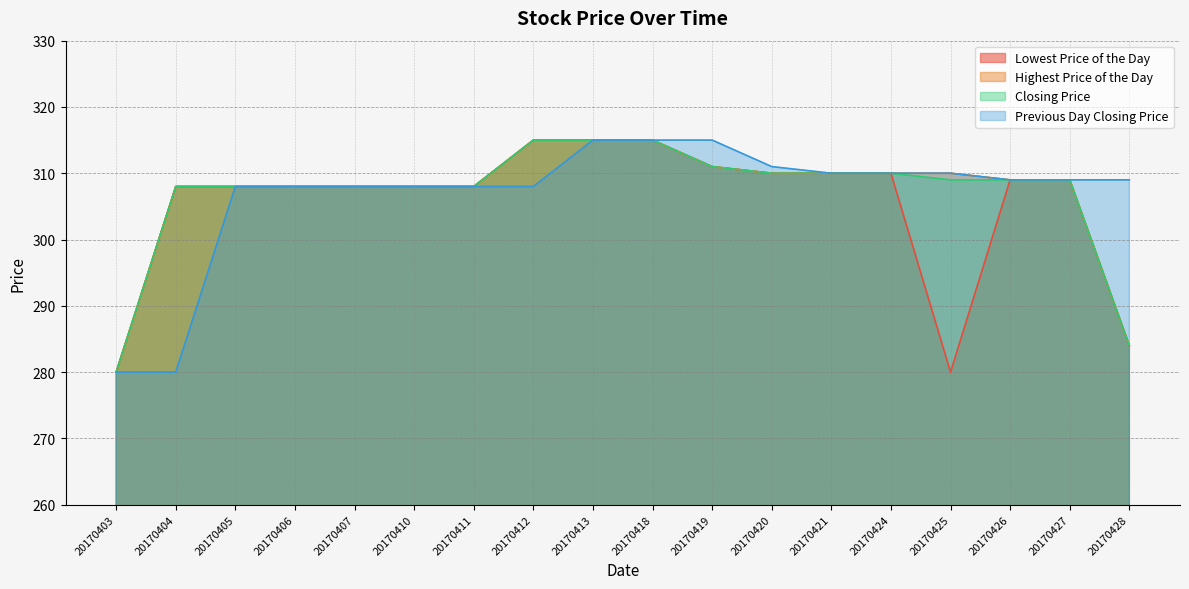

List the labels in order of Closing Price value, smallest first.

20170403, 20170428, 20170404, 20170405, 20170406, 20170407, 20170410, 20170411, 20170425, 20170426, 20170427, 20170420, 20170421, 20170424, 20170419, 20170412, 20170413, 20170418